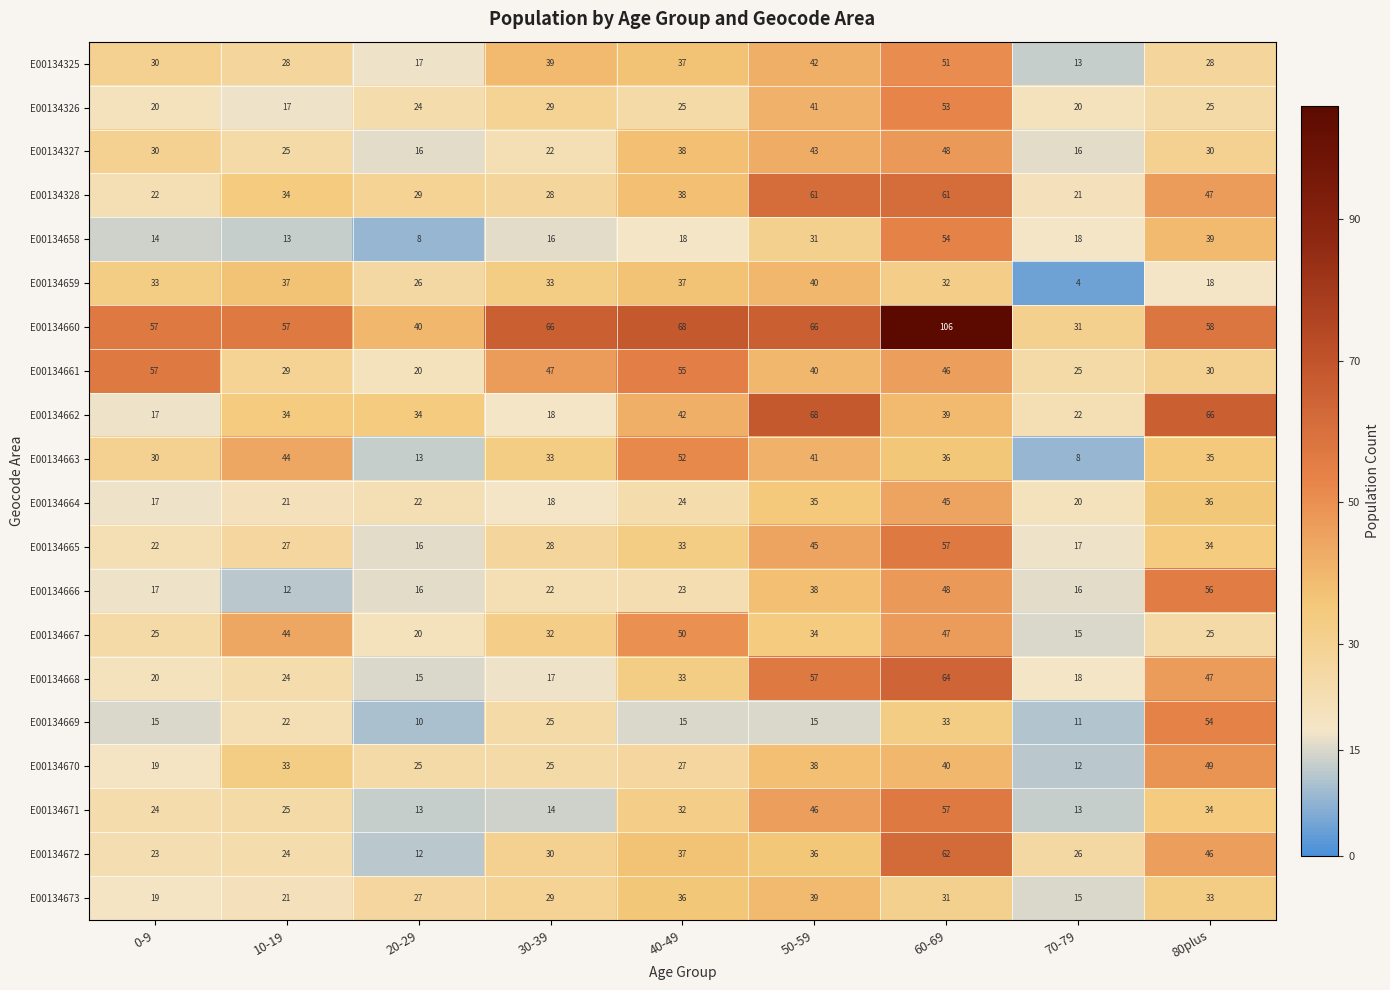

Which label corresponds to the largest value in the chart?

60-69